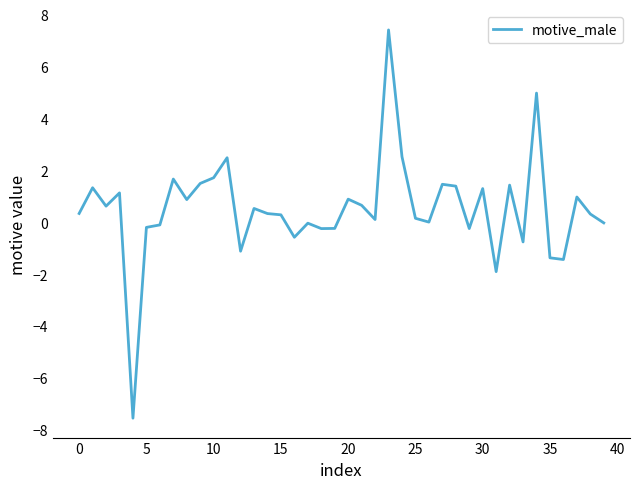

What is the minimum value shown in the chart?

-7.5